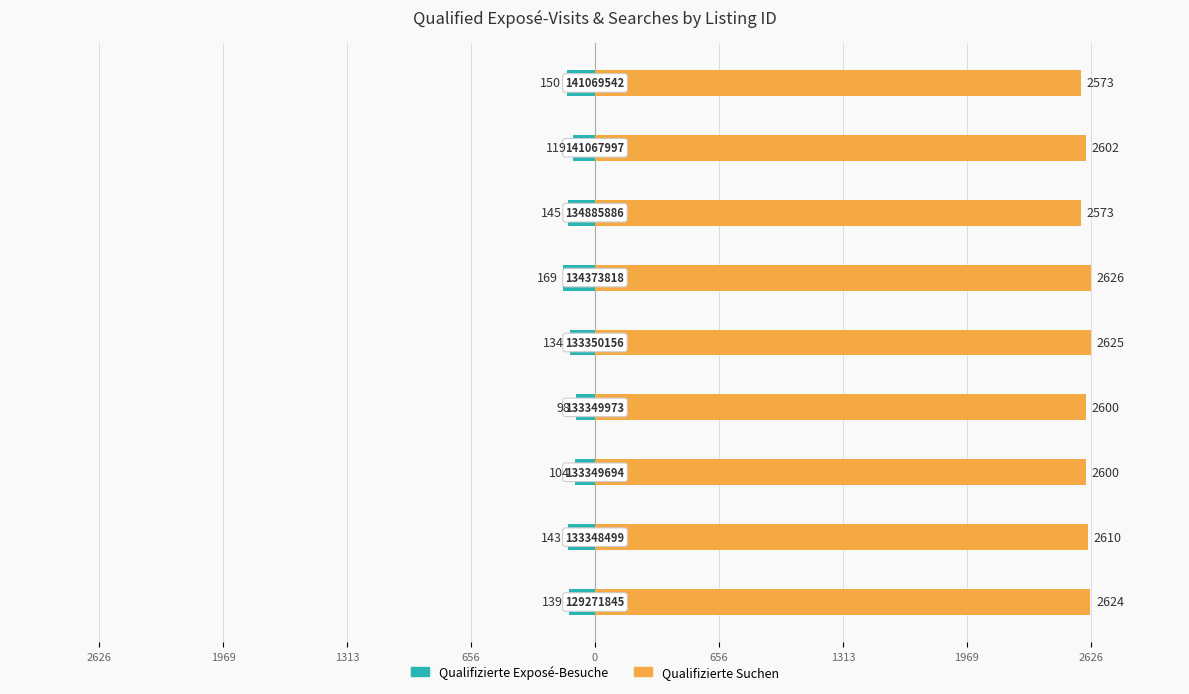

Reading left to right, what are all the values shown in this chart?

Qualifizierte Exposé-Besuche: 2626=-139	1969=-143	1313=-104	656=-98	0=-134	656=-169	1313=-145	1969=-119	2626=-150
Qualifizierte Suchen: 2626=2624	1969=2610	1313=2600	656=2600	0=2625	656=2626	1313=2573	1969=2602	2626=2573